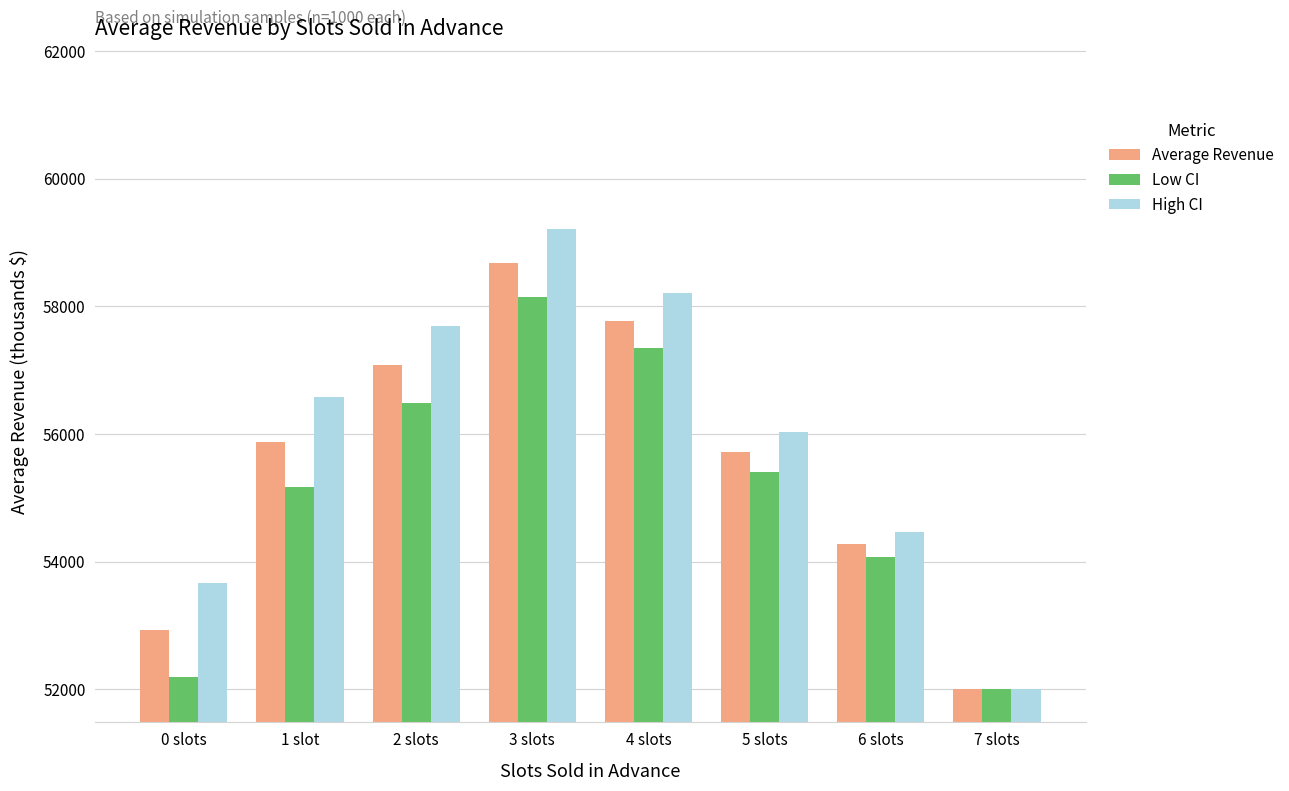

List the series in order of their peak value, lowest first.

Low CI, Average Revenue, High CI